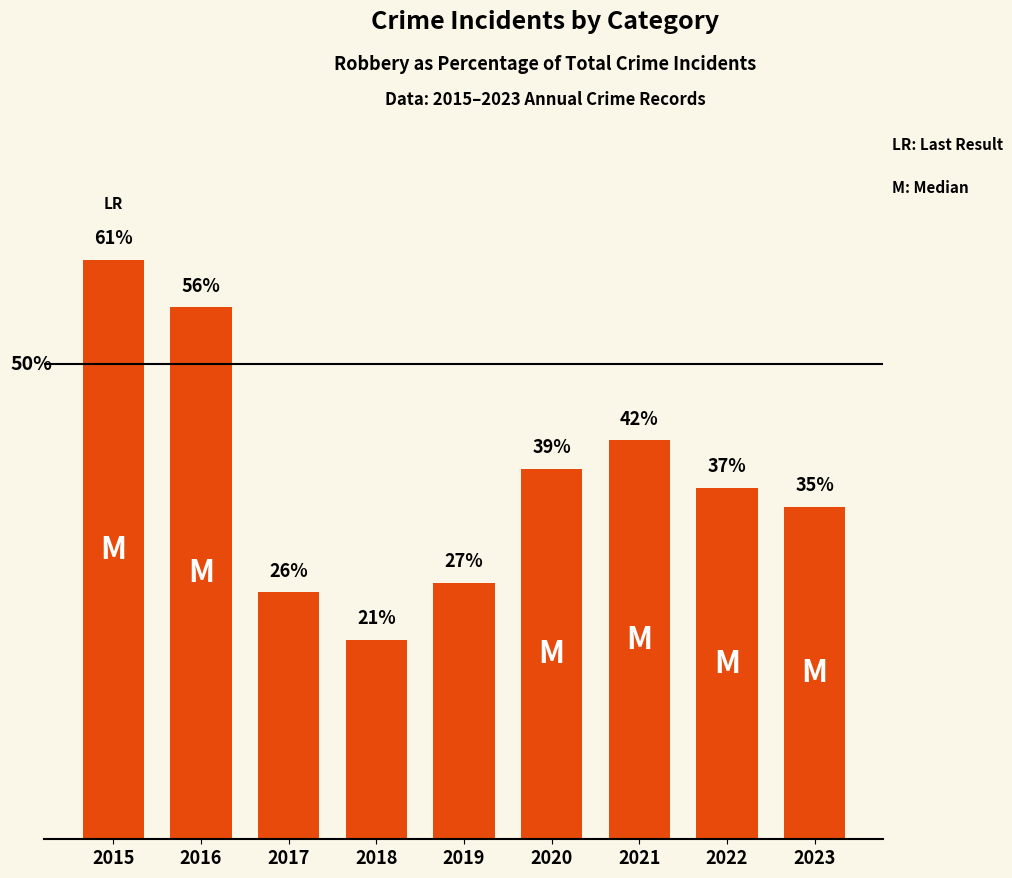

Rank the categories by value from lowest to highest.

2018, 2017, 2019, 2023, 2022, 2020, 2021, 2016, 2015